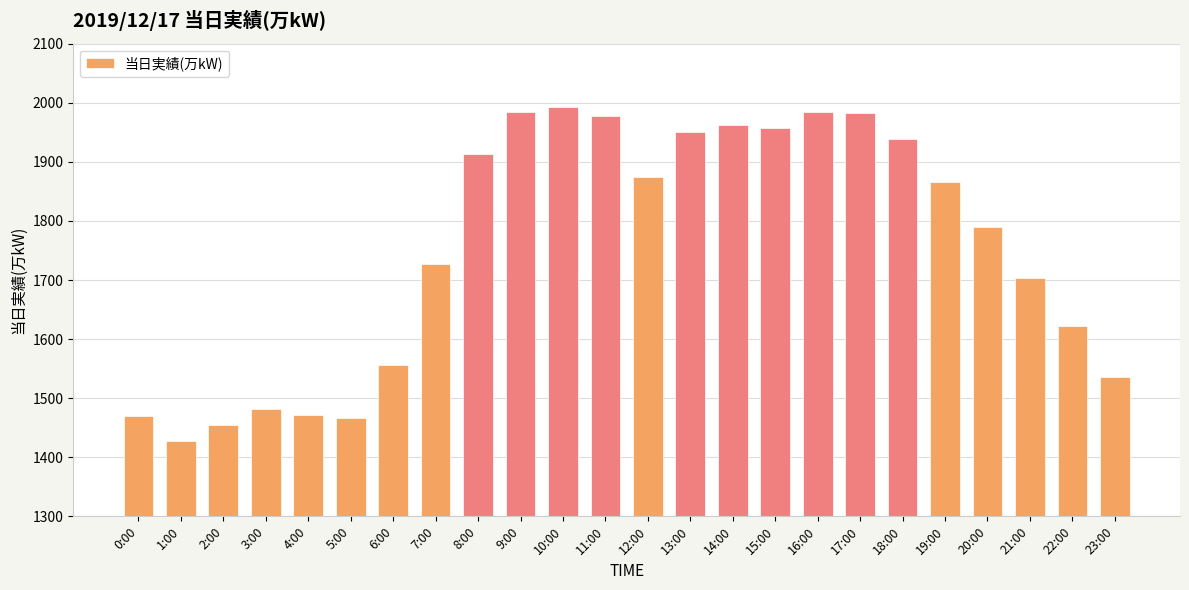

What is the greatest value displayed?

1992